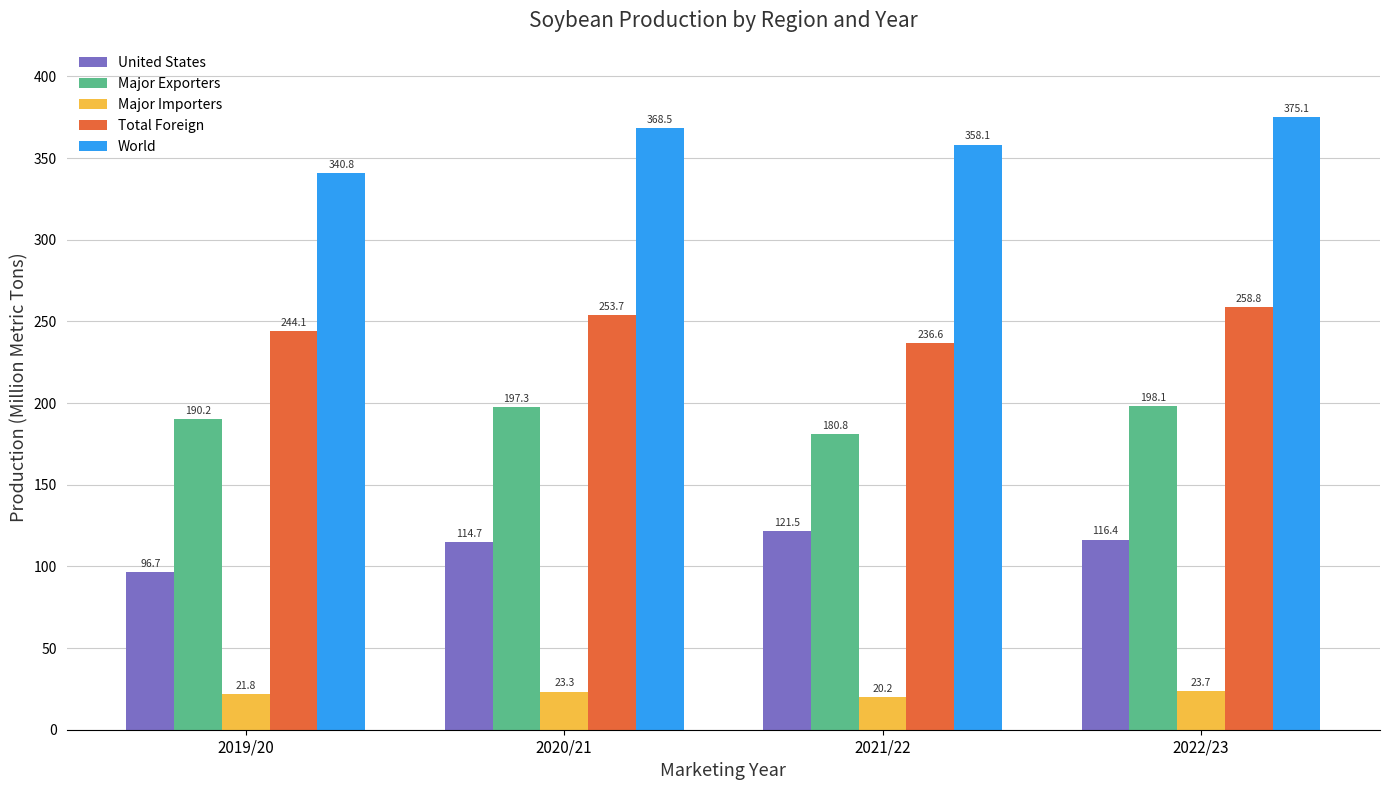

What is the smallest value displayed?

20.2